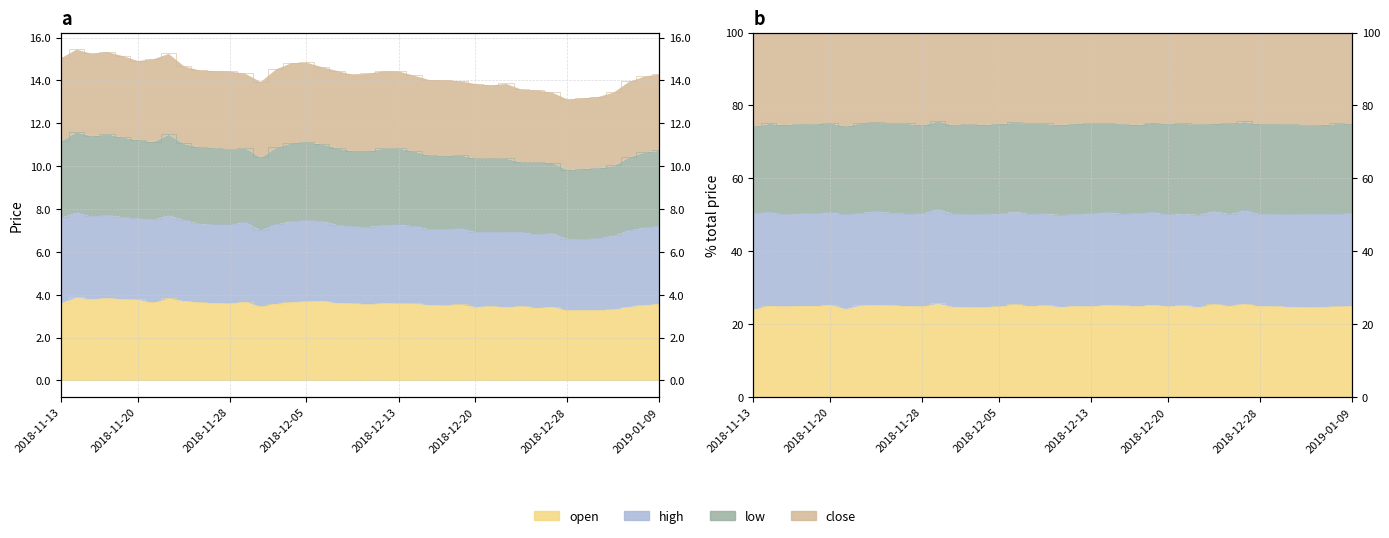

Is it true that high equals 6.6 at 2019-01-03?

True